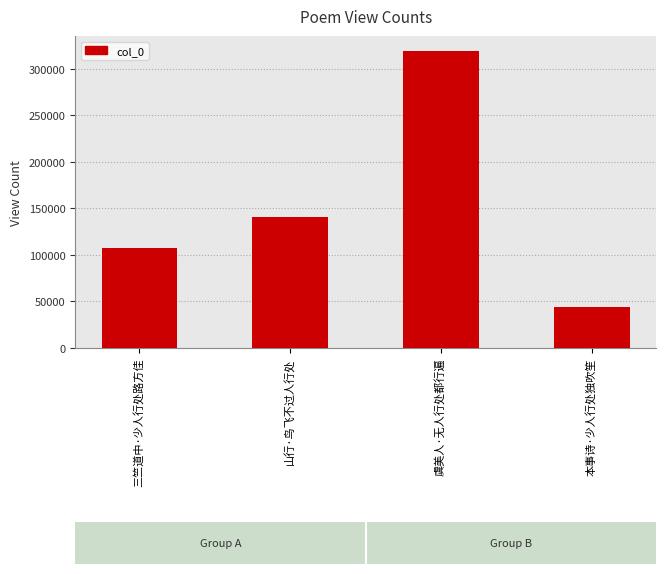

Reading right to left, extract all data points from this chart.

44361	319194	141162	107424